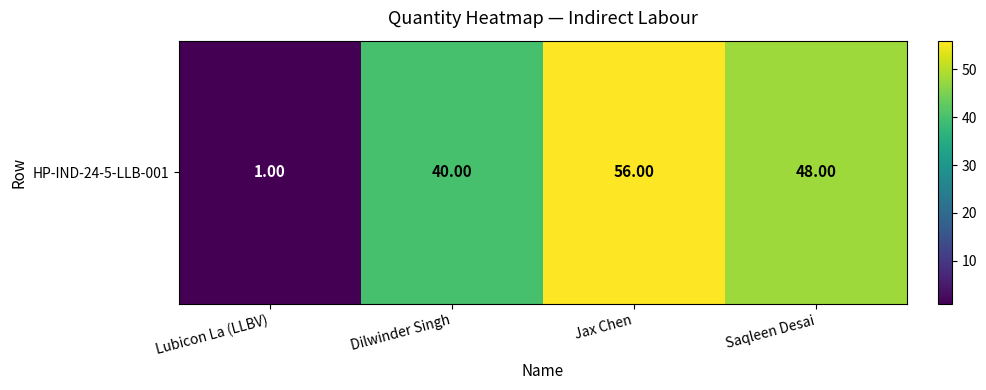

The value at Saqleen Desai is 48. True or false?

True